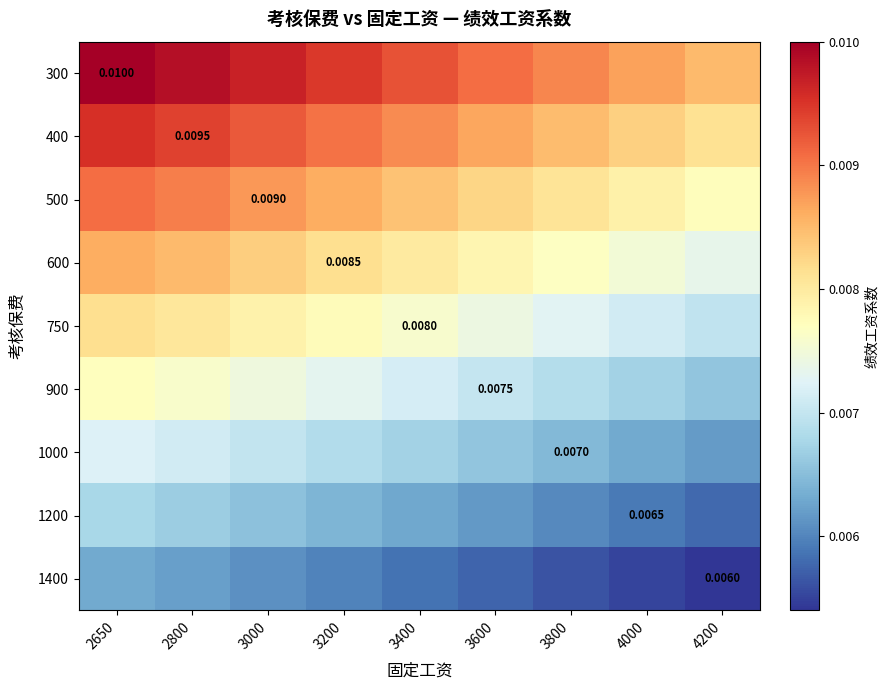

Which series has the largest total across all categories?

300